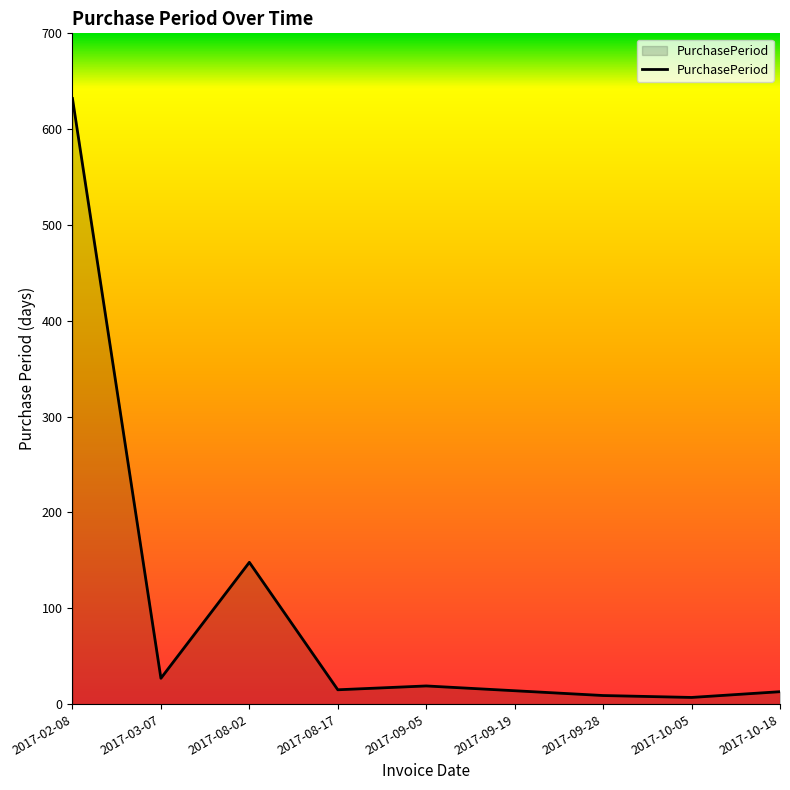

Which has a higher value, 2017-08-02 or 2017-03-07?

2017-08-02